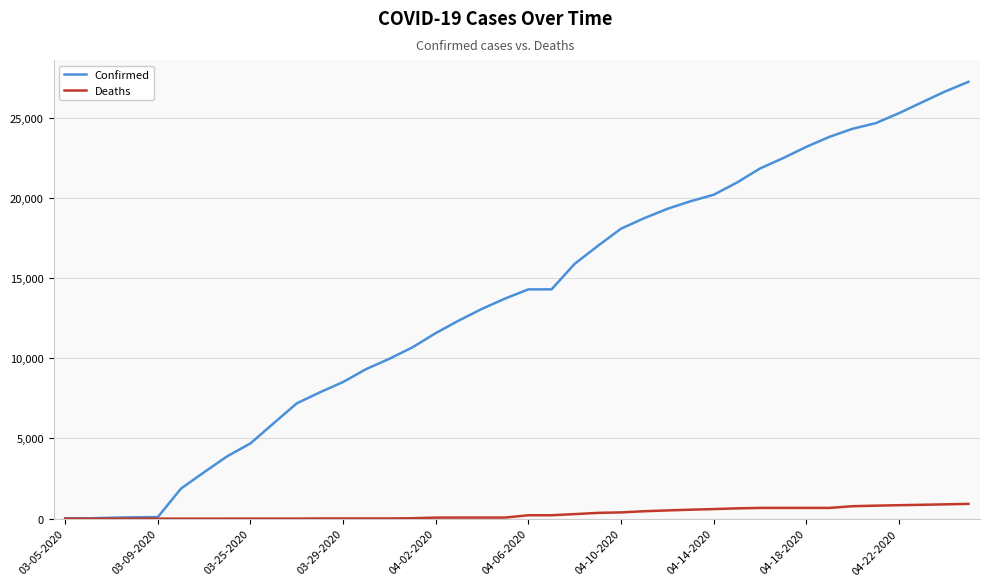

Which series has the largest range (max minus min)?

Confirmed